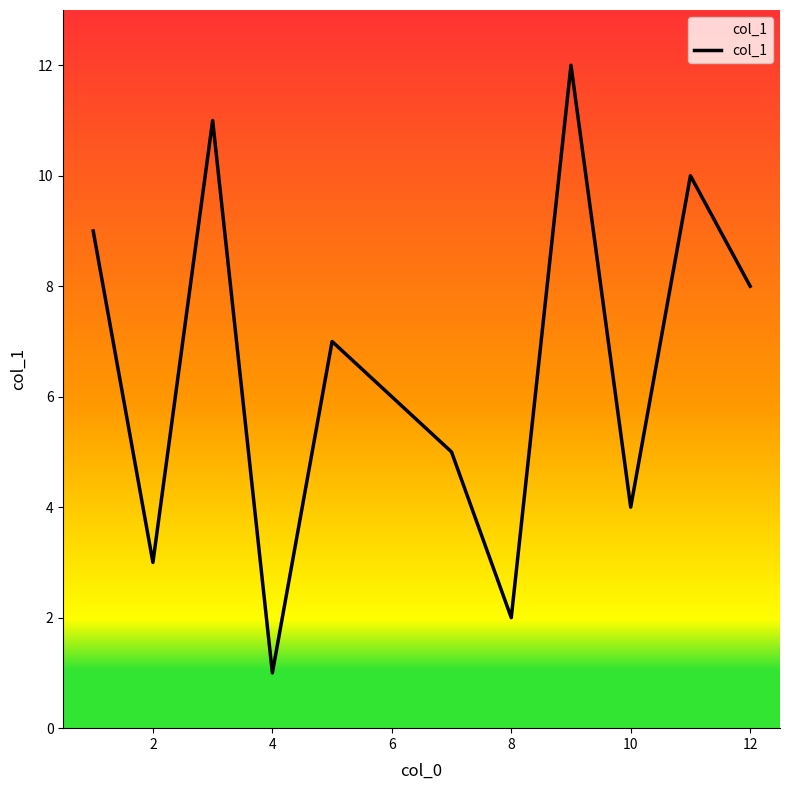

What is the difference between the maximum and minimum values?

11